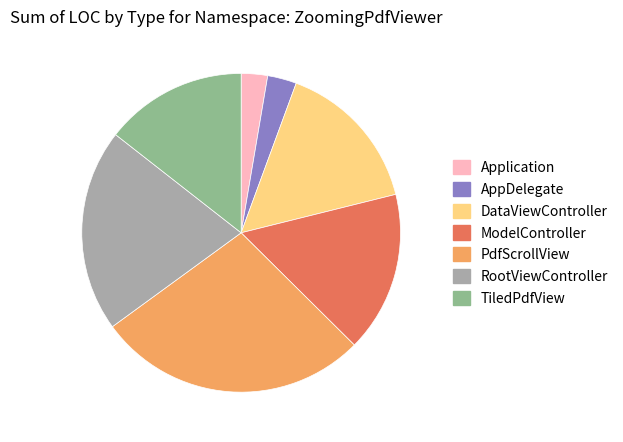

The TiledPdfView slice represents 28% of the pie. True or false?

False